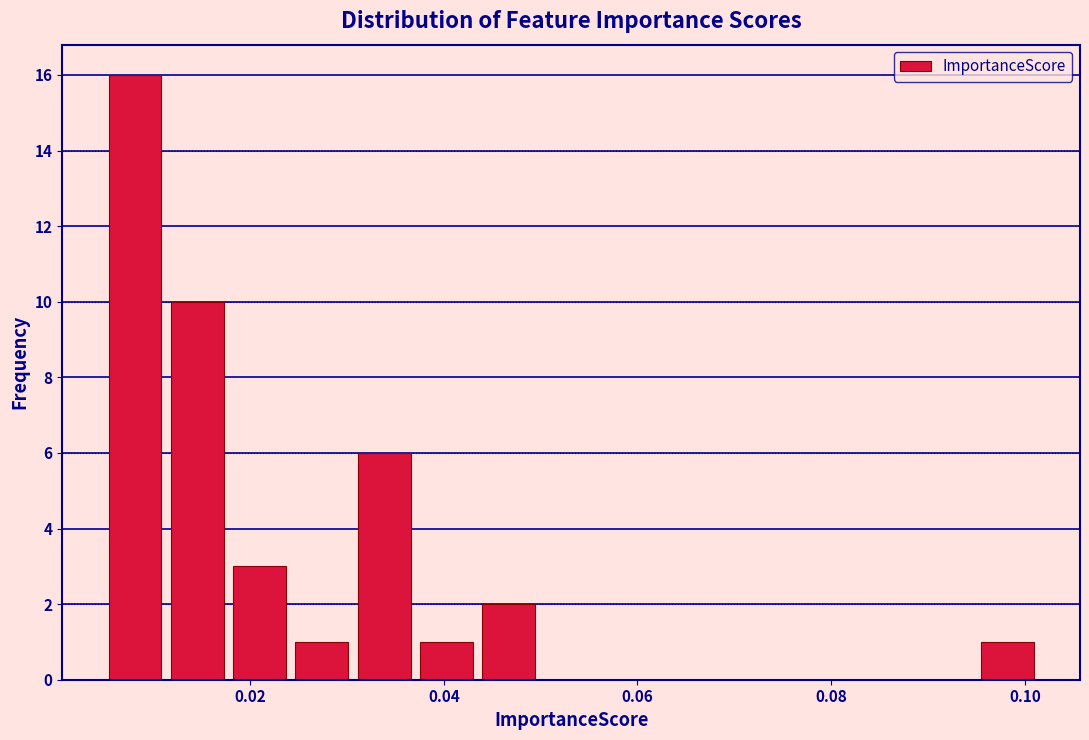

Read against the x-axis, roughly where is the centre of the tallest bar?

0.008